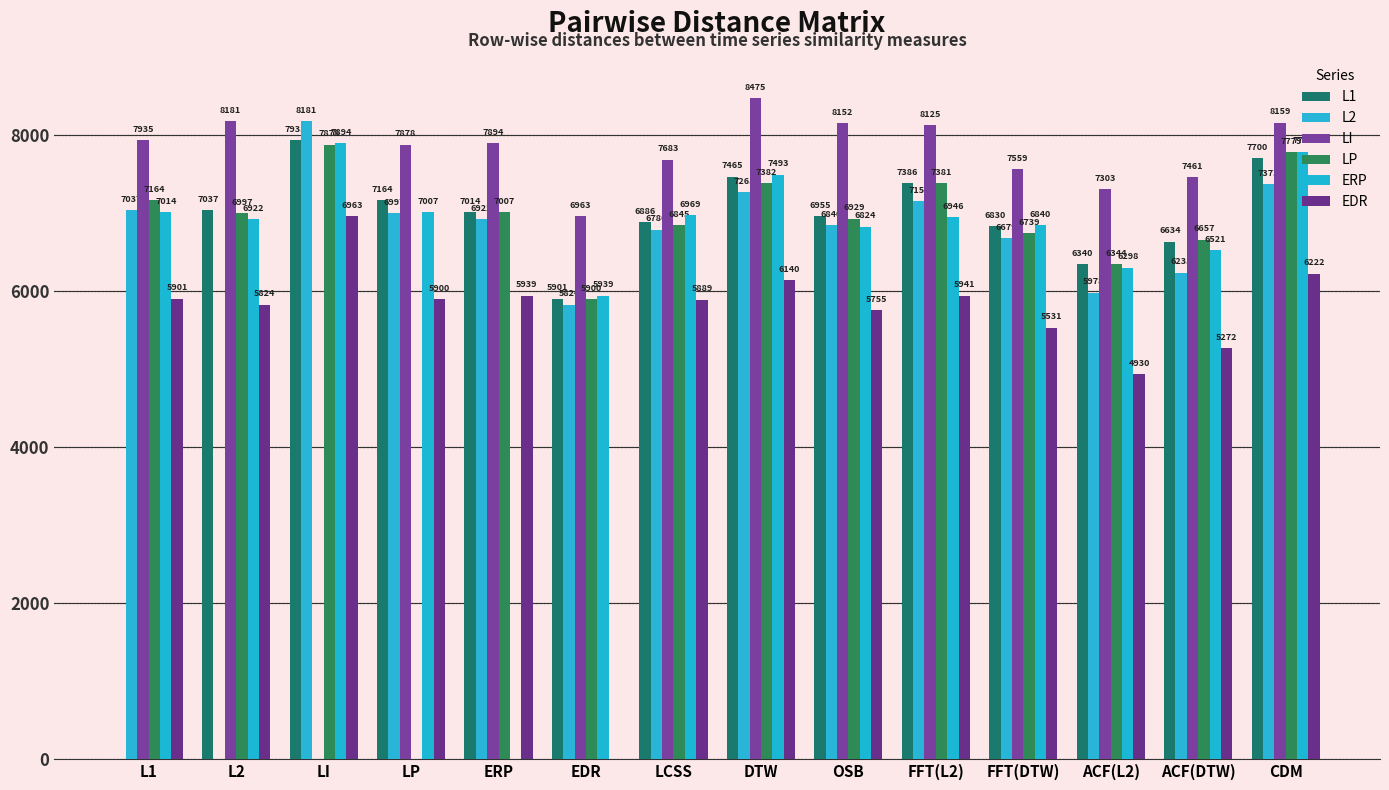

Reading left to right, what are all the values shown in this chart?

L1: L1=0	L2=7037	LI=7935	LP=7164	ERP=7014	EDR=5901	LCSS=6886	DTW=7465	OSB=6955	FFT(L2)=7386	FFT(DTW)=6830	ACF(L2)=6340	ACF(DTW)=6634	CDM=7700
L2: L1=7037	L2=0	LI=8181	LP=6997	ERP=6922	EDR=5824	LCSS=6786	DTW=7265	OSB=6840	FFT(L2)=7152	FFT(DTW)=6679	ACF(L2)=5978	ACF(DTW)=6235	CDM=7373
LI: L1=7935	L2=8181	LI=0	LP=7878	ERP=7894	EDR=6963	LCSS=7683	DTW=8475	OSB=8152	FFT(L2)=8125	FFT(DTW)=7559	ACF(L2)=7303	ACF(DTW)=7461	CDM=8159
LP: L1=7164	L2=6997	LI=7878	LP=0	ERP=7007	EDR=5900	LCSS=6845	DTW=7382	OSB=6929	FFT(L2)=7381	FFT(DTW)=6739	ACF(L2)=6344	ACF(DTW)=6657	CDM=7779
ERP: L1=7014	L2=6922	LI=7894	LP=7007	ERP=0	EDR=5939	LCSS=6969	DTW=7493	OSB=6824	FFT(L2)=6946	FFT(DTW)=6840	ACF(L2)=6298	ACF(DTW)=6521	CDM=7786
EDR: L1=5901	L2=5824	LI=6963	LP=5900	ERP=5939	EDR=0	LCSS=5889	DTW=6140	OSB=5755	FFT(L2)=5941	FFT(DTW)=5531	ACF(L2)=4930	ACF(DTW)=5272	CDM=6222